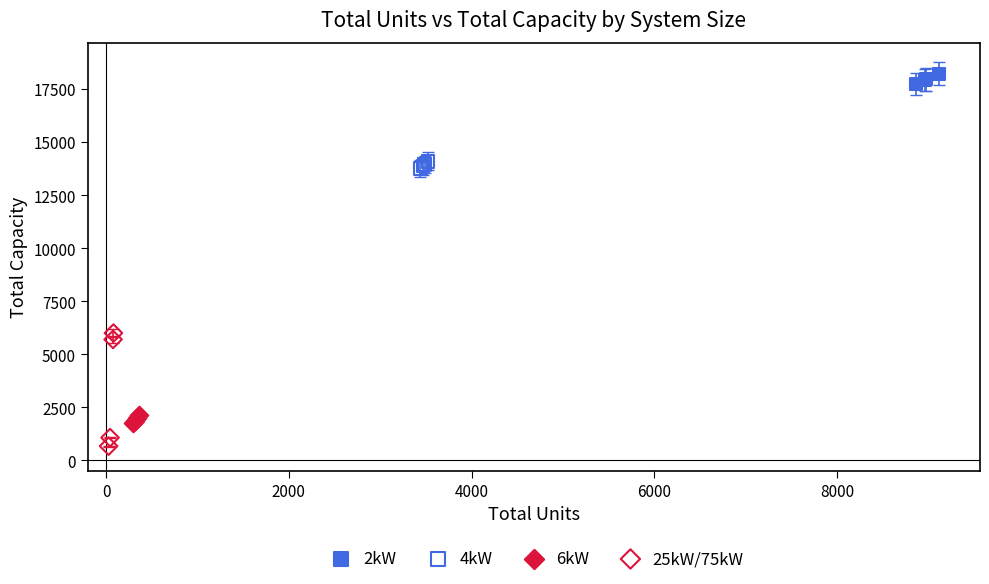

Which series contains the lowest Y value?

25kW/75kW